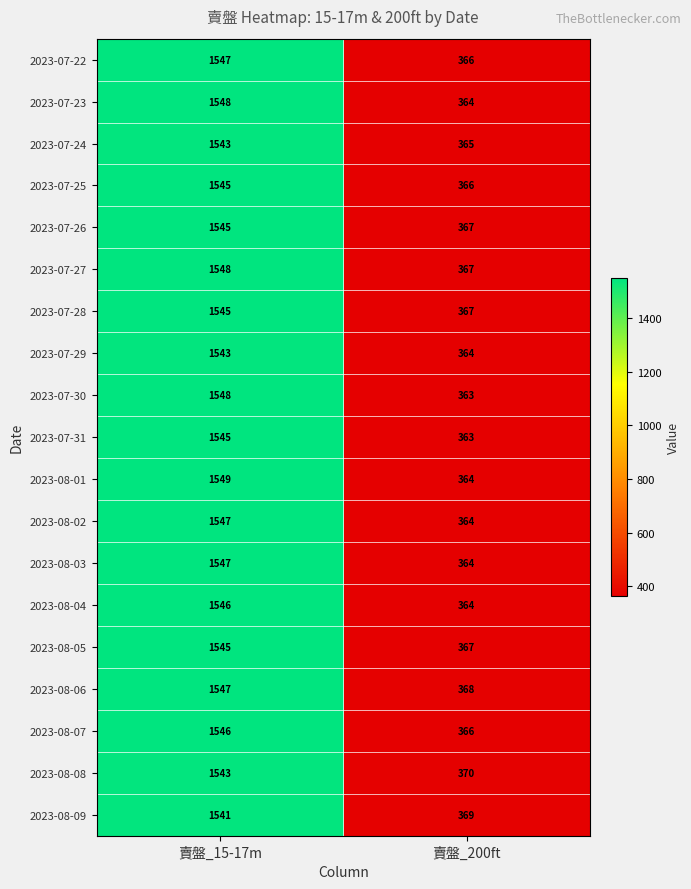

The value of 2023-08-07 at 賣盤_200ft is 366. True or false?

True